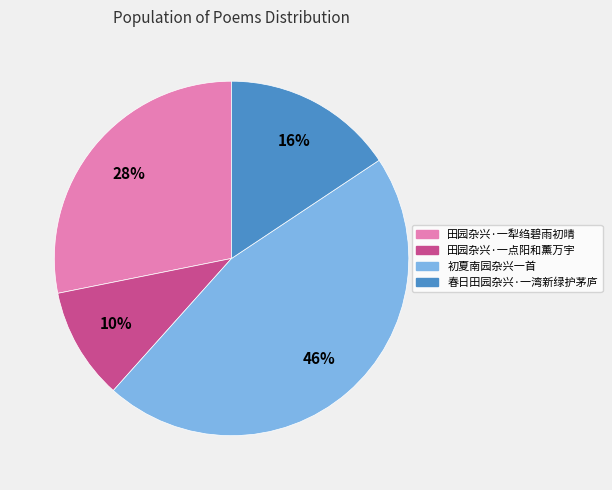

Rank the categories by value from highest to lowest.

初夏南园杂兴一首, 田园杂兴·一犁绉碧雨初晴, 春日田园杂兴·一湾新绿护茅庐, 田园杂兴·一点阳和薰万宇